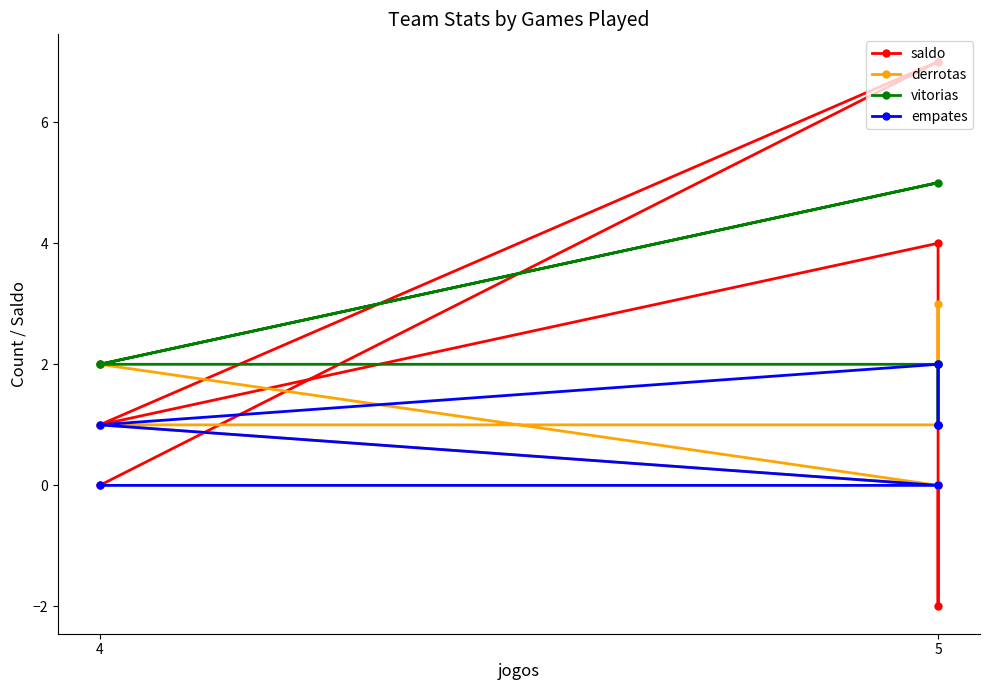

The derrotas series shows 2 at 5. True or false?

True